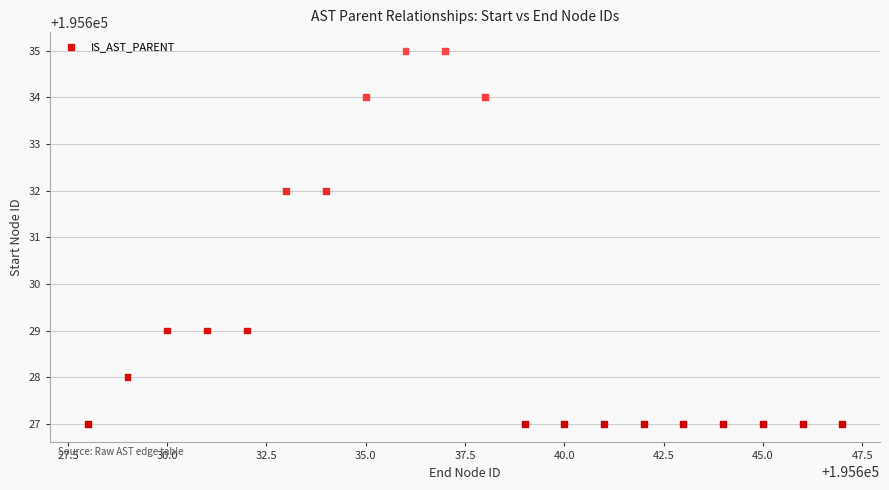

What is the range of X values (max minus min)?

19